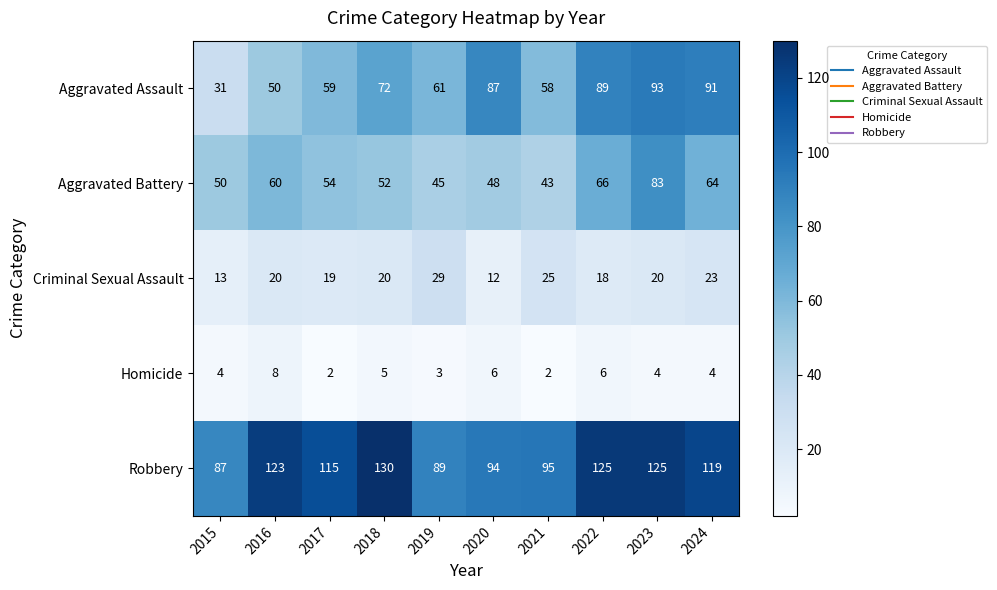

What is the total value across all series at 2015?

185